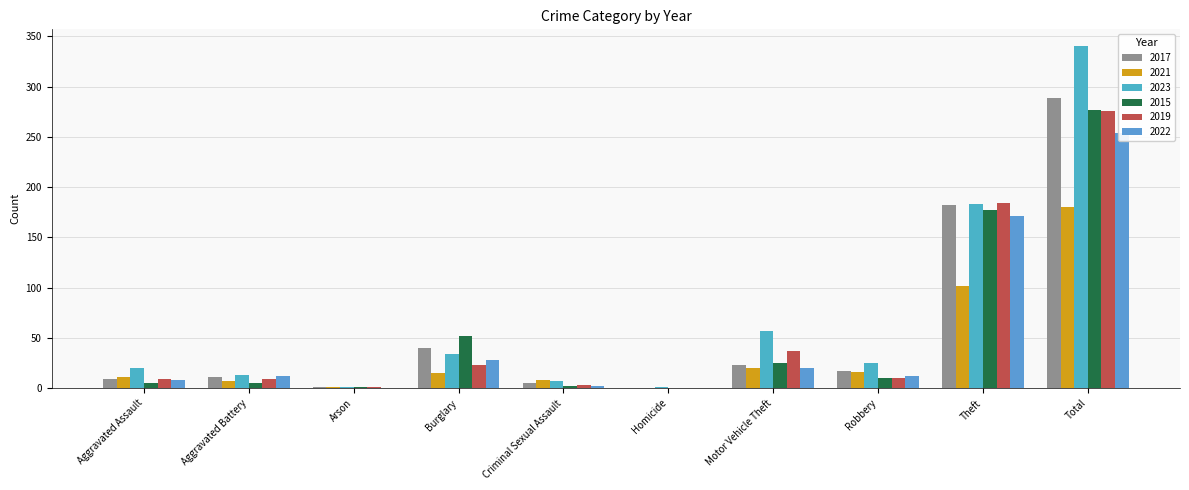

What are all the series names shown in the legend?

2017, 2021, 2023, 2015, 2019, 2022